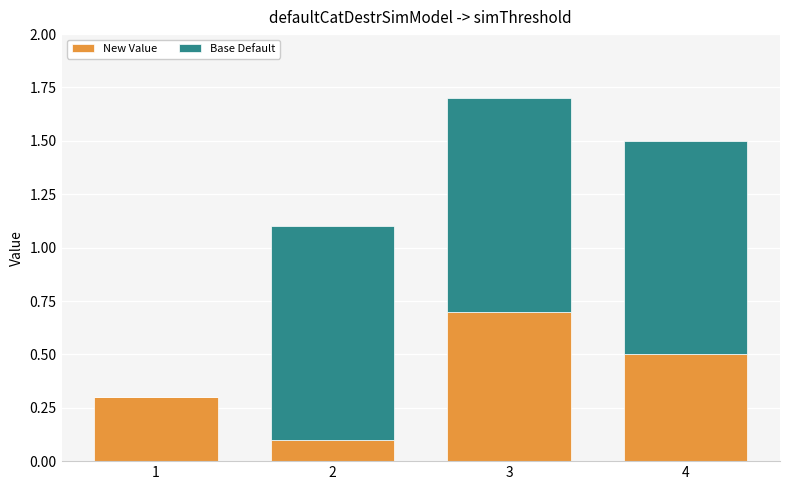

Count the number of data series in this chart.

2